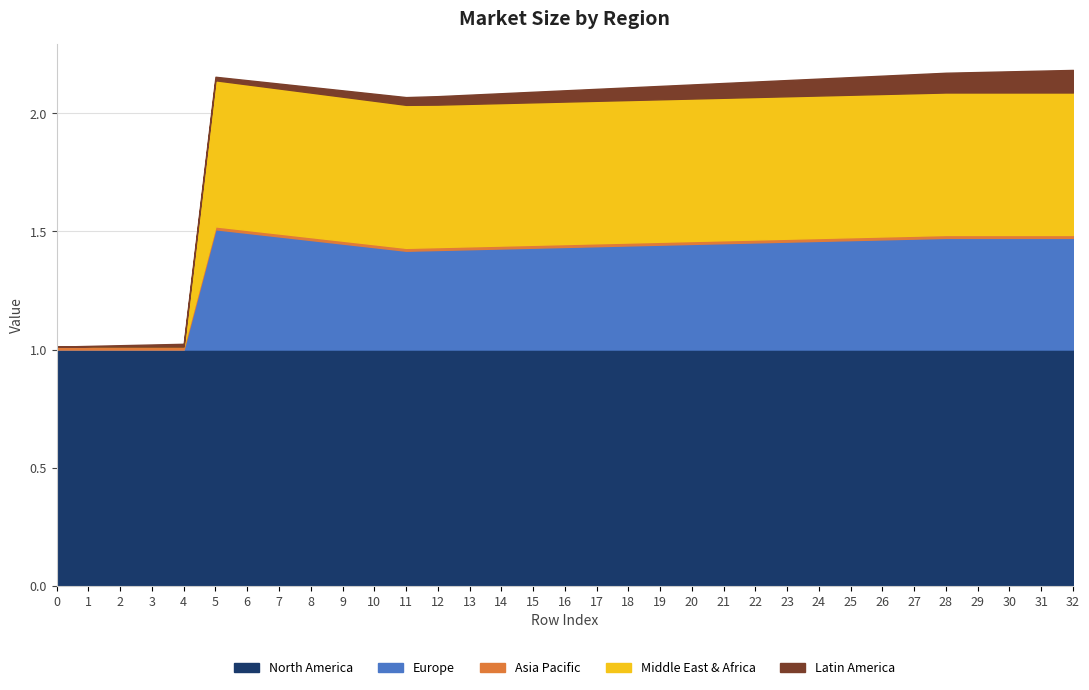

Does the chart have visible grid lines?

Yes